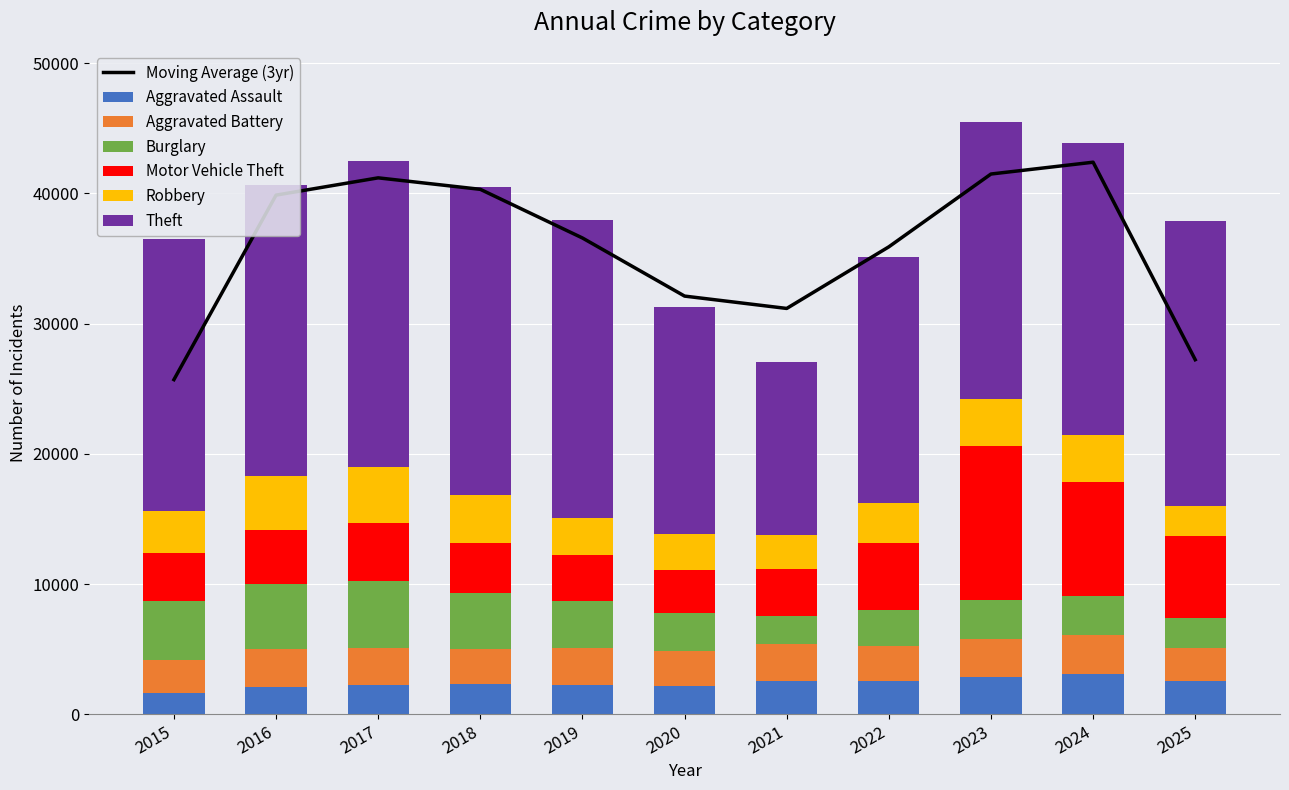

What is the total value across all series at 2025?

37843